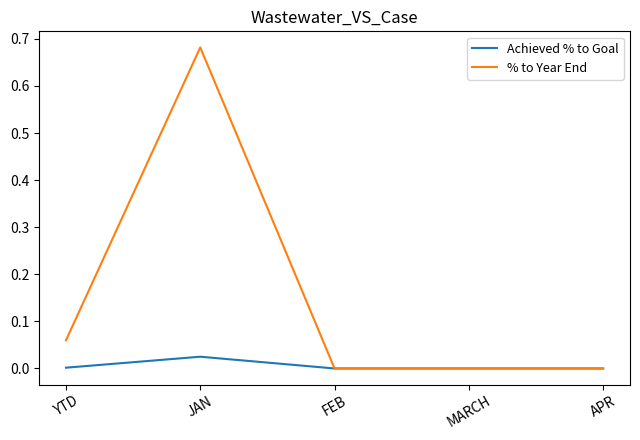

How many lines are shown in the chart?

2